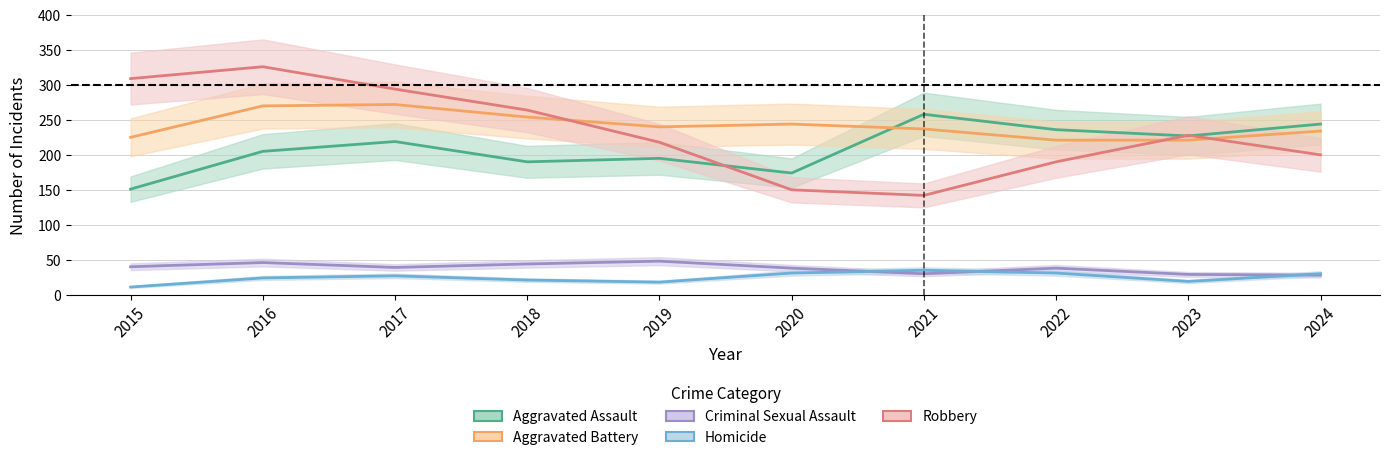

Count the number of categories in the chart.

10